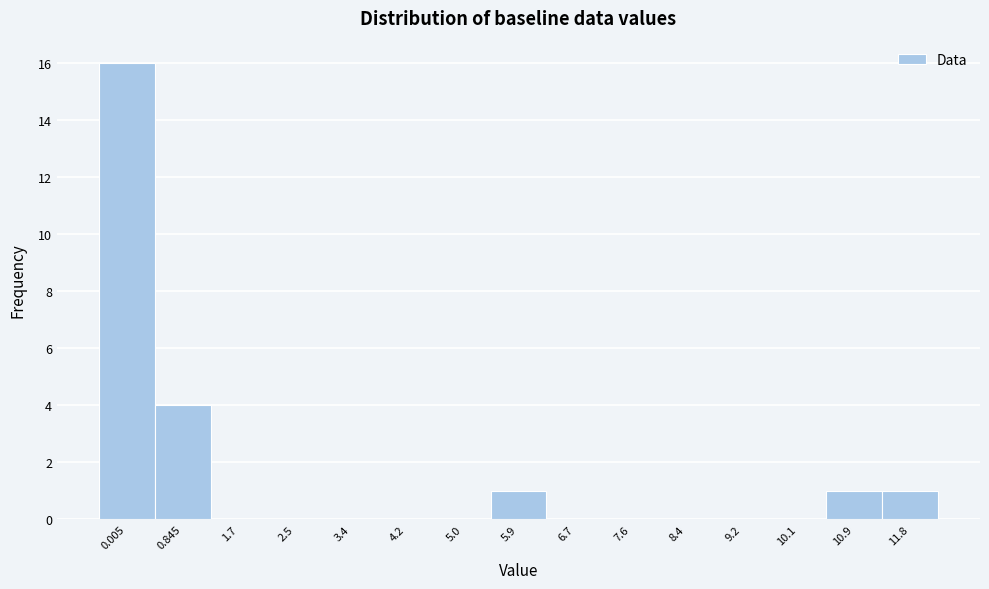

Reading right to left, extract all data points from this chart.

11.8=1	10.9=1	10.1=0	9.2=0	8.4=0	7.6=0	6.7=0	5.9=1	5.0=0	4.2=0	3.4=0	2.5=0	1.7=0	0.845=4	0.005=16